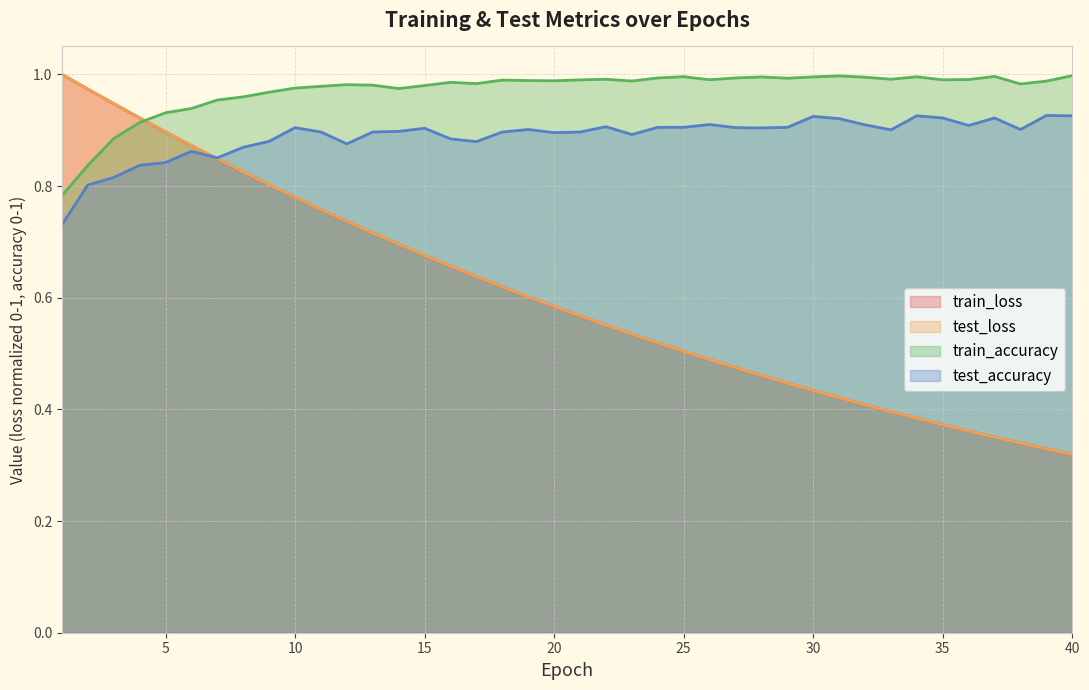

Which has a higher value, 31 or 33?

31